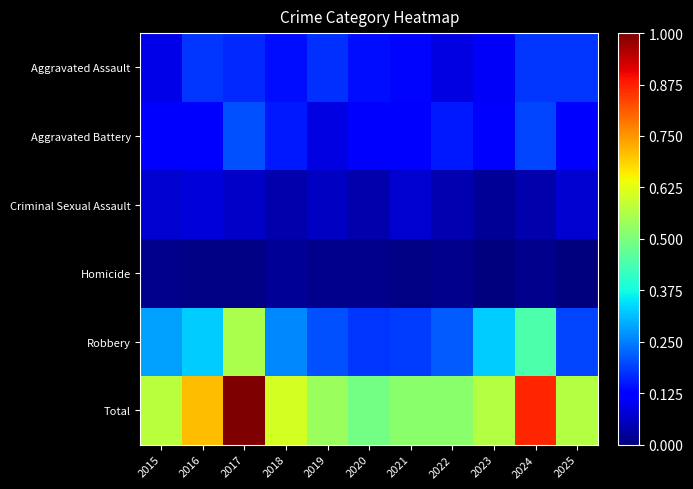

Reading left to right, transcribe all the data shown in this chart.

Aggravated Assault: 2015=0.1	2016=0.2	2017=0.2	2018=0.1	2019=0.2	2020=0.1	2021=0.1	2022=0.1	2023=0.1	2024=0.2	2025=0.2
Aggravated Battery: 2015=0.1	2016=0.1	2017=0.2	2018=0.2	2019=0.1	2020=0.1	2021=0.1	2022=0.2	2023=0.1	2024=0.2	2025=0.1
Criminal Sexual Assault: 2015=0.1	2016=0.1	2017=0.1	2018=0.0	2019=0.1	2020=0.0	2021=0.1	2022=0.0	2023=0.0	2024=0.0	2025=0.1
Homicide: 2015=0.0	2016=0.0	2017=0.0	2018=0.0	2019=0.0	2020=0.0	2021=0.0	2022=0.0	2023=0.0	2024=0.0	2025=0.0
Robbery: 2015=0.3	2016=0.3	2017=0.6	2018=0.3	2019=0.2	2020=0.2	2021=0.2	2022=0.2	2023=0.3	2024=0.4	2025=0.2
Total: 2015=0.6	2016=0.7	2017=1.0	2018=0.6	2019=0.5	2020=0.5	2021=0.5	2022=0.5	2023=0.6	2024=0.9	2025=0.6